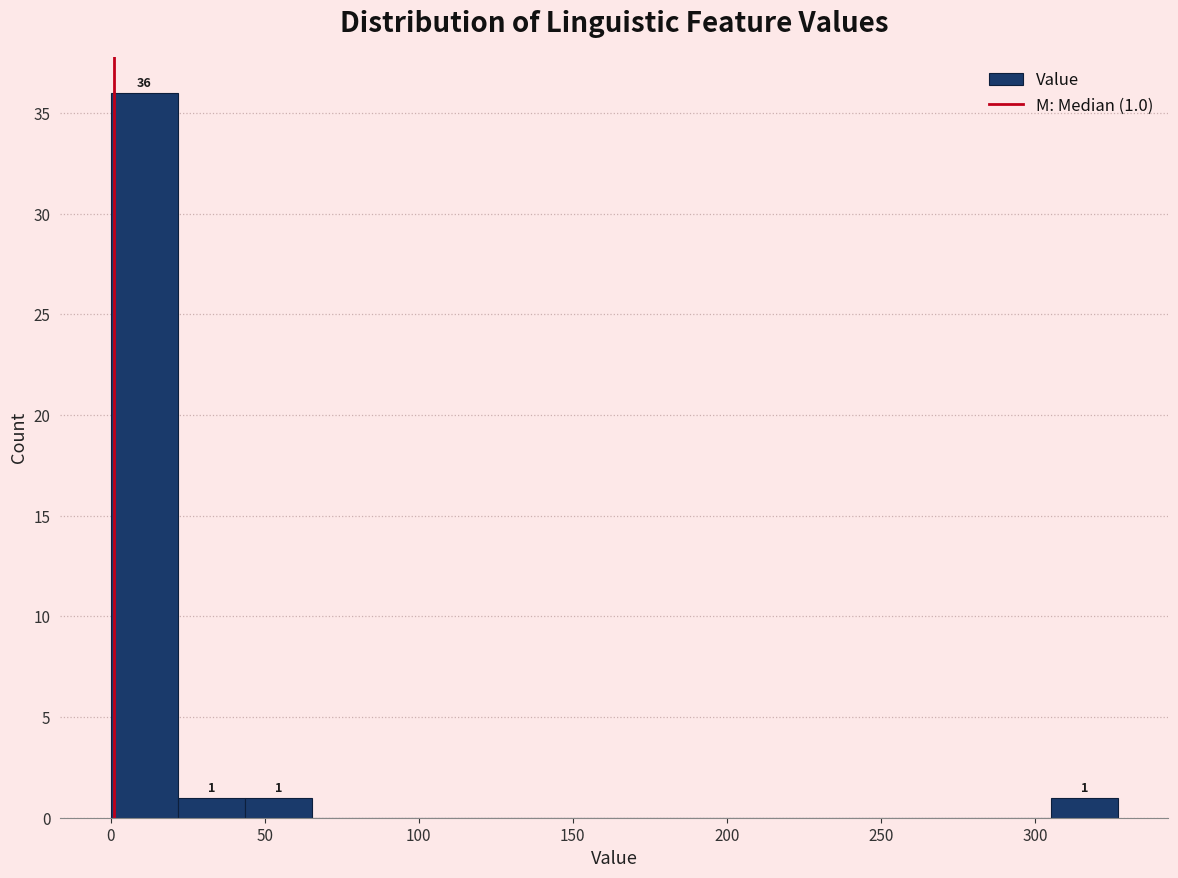

Over which range of the x-axis is the bar tallest?

0 to 20